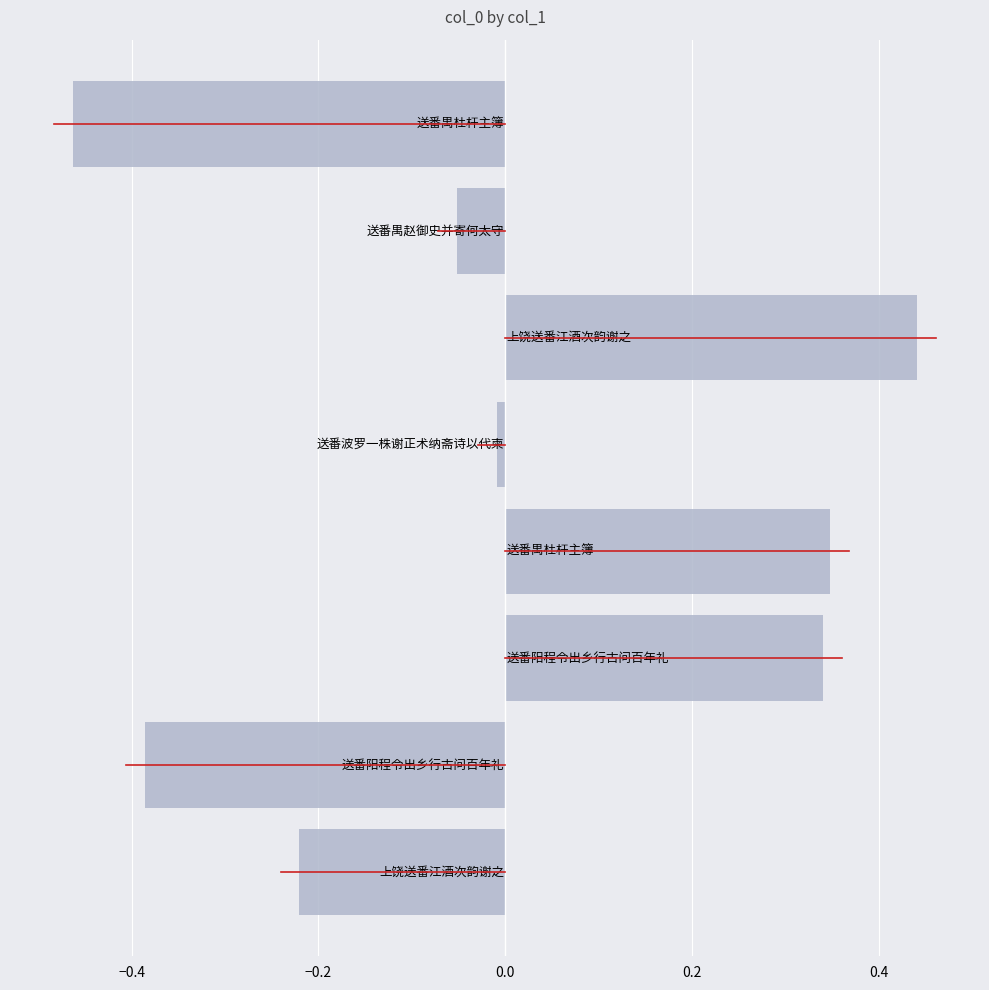

What is the difference between the maximum and second lowest values?

0.8